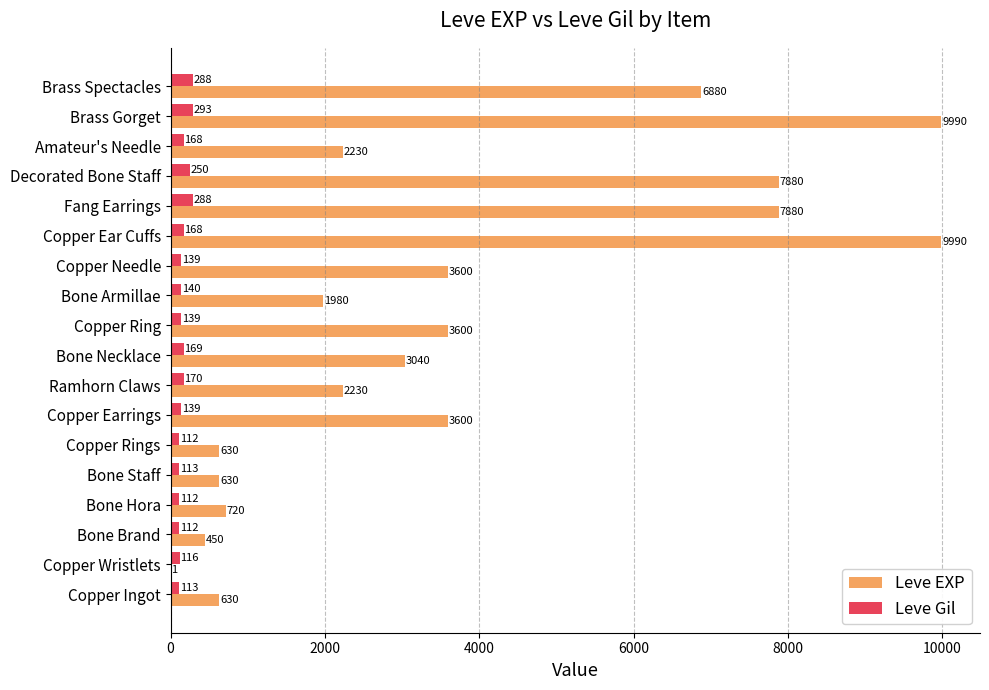

The Leve EXP series shows 9990 at Copper Ear Cuffs. True or false?

True